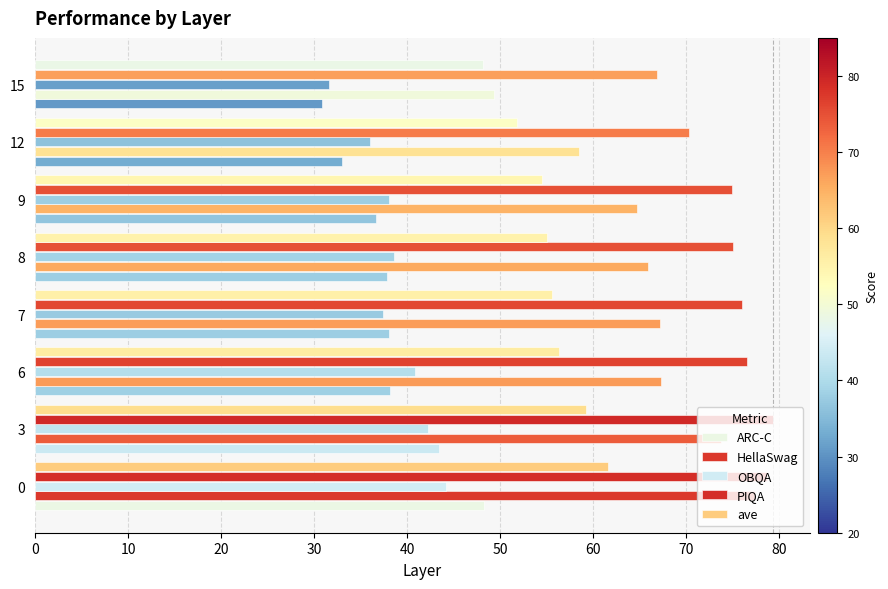

How many series are shown in this chart?

5